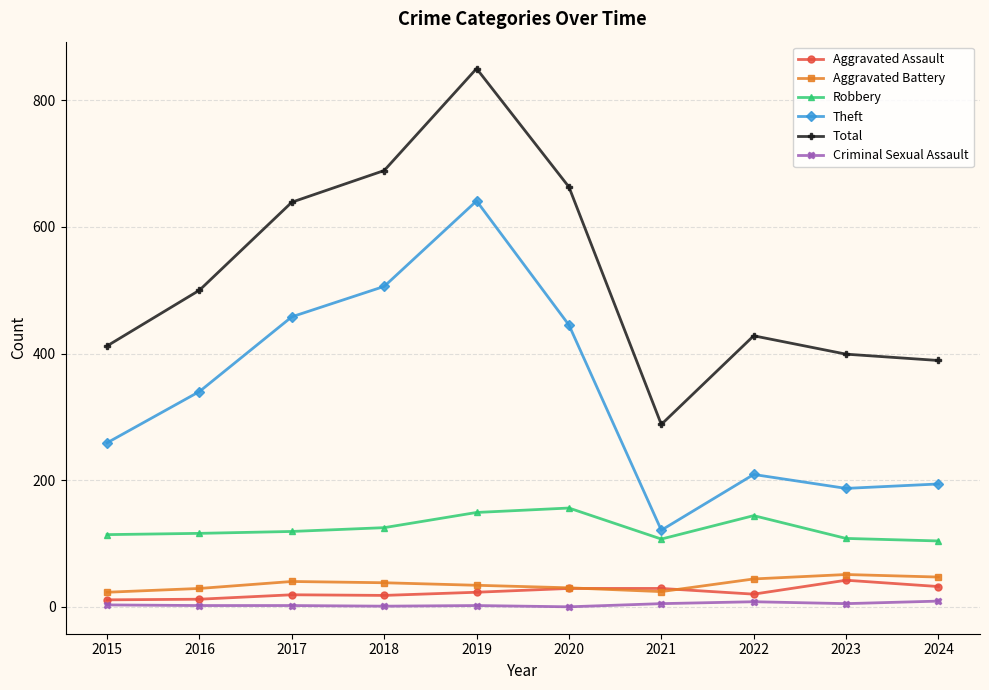

What are all the series names shown in the legend?

Aggravated Assault, Aggravated Battery, Robbery, Theft, Total, Criminal Sexual Assault